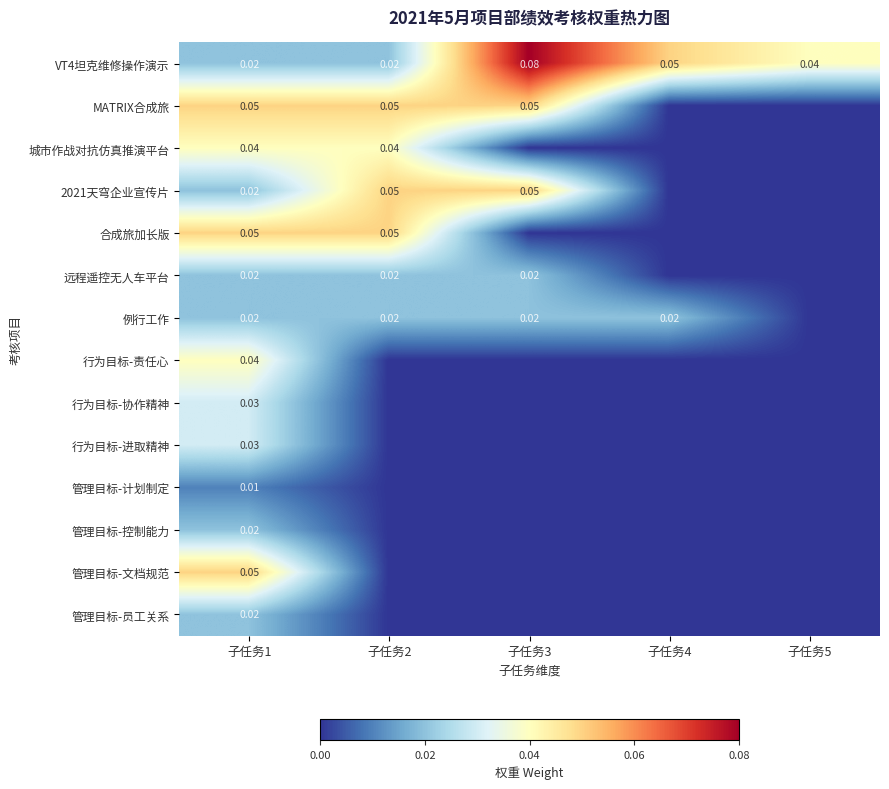

The value of 管理目标-文档规范 at 子任务1 is 0.1. True or false?

False